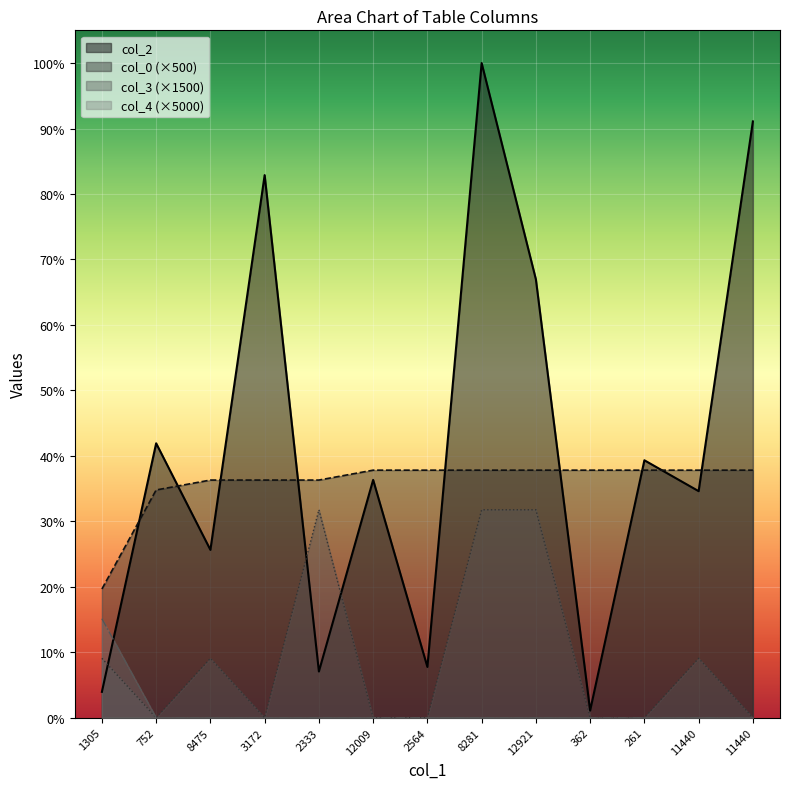

Is it true that col_0 equals 20880 at 2333?

False